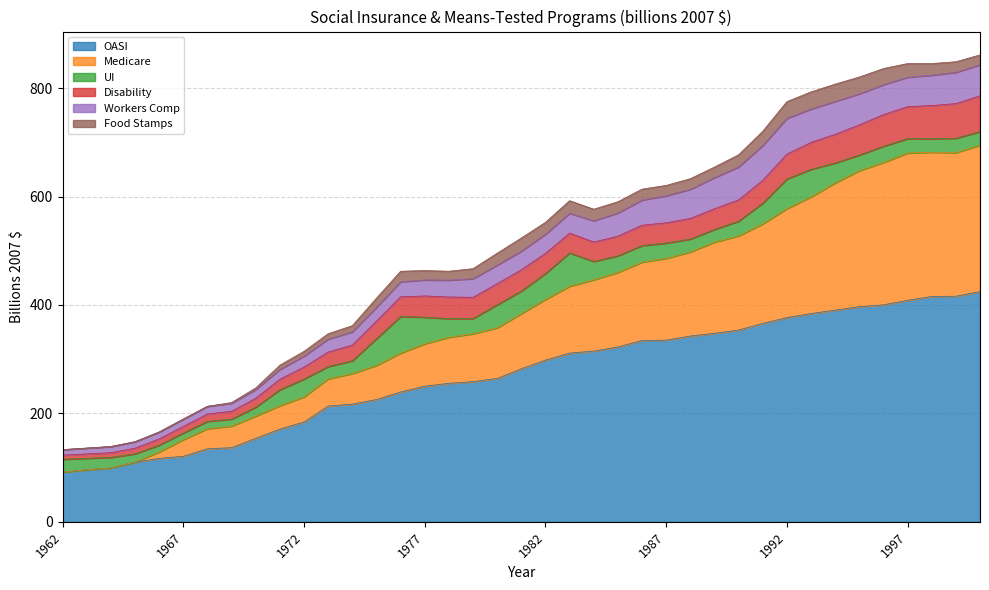

Between 1979 and 1988, which is larger?

1988